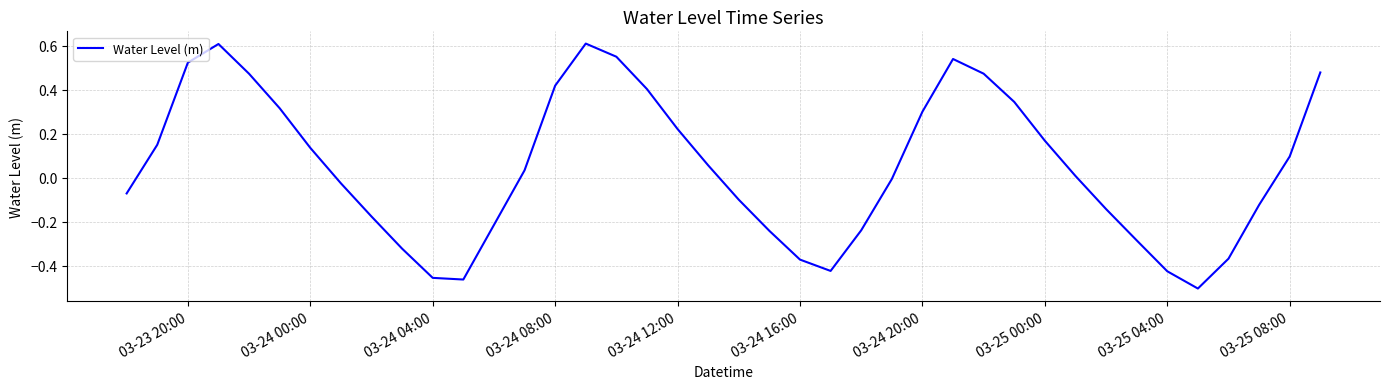

What is the maximum value shown in the chart?

0.6